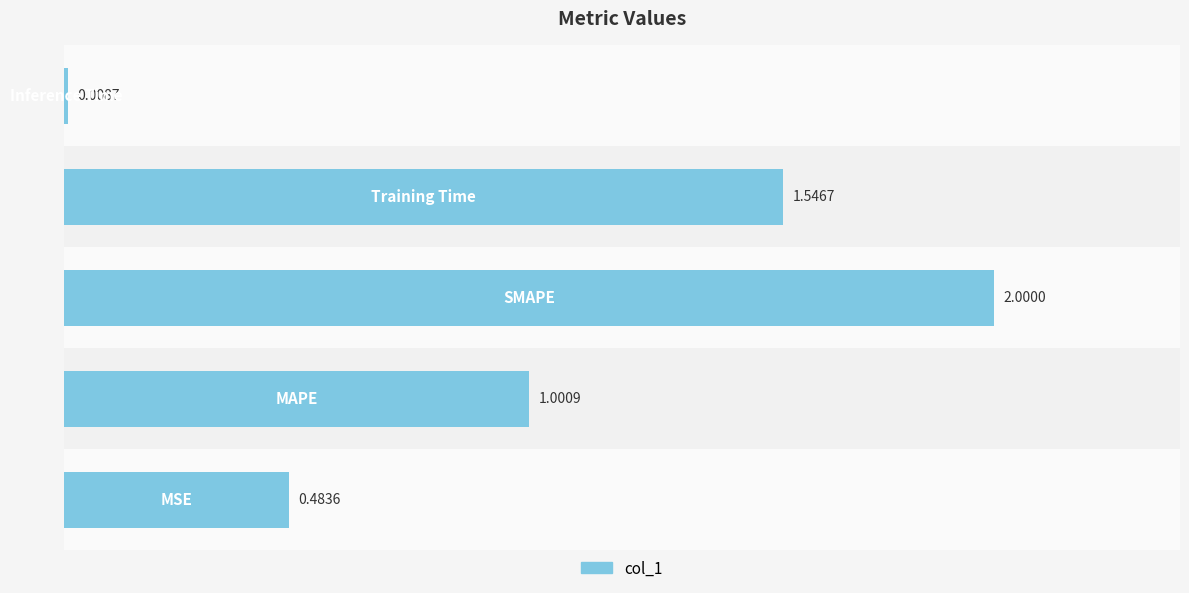

What is the sum of all values?

5.0